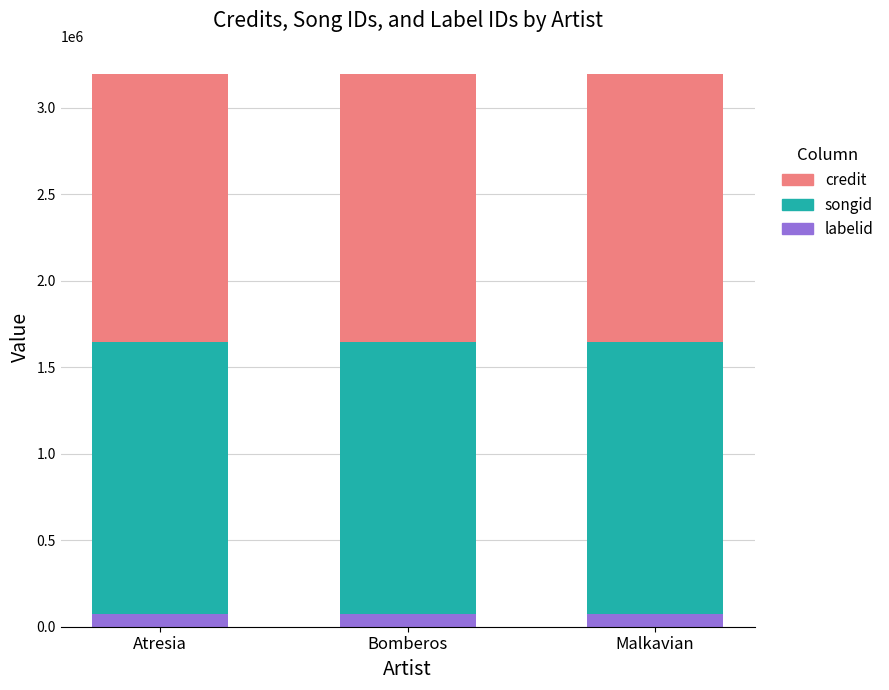

What is the value of the labelid bar at the 3rd from the left?

73638